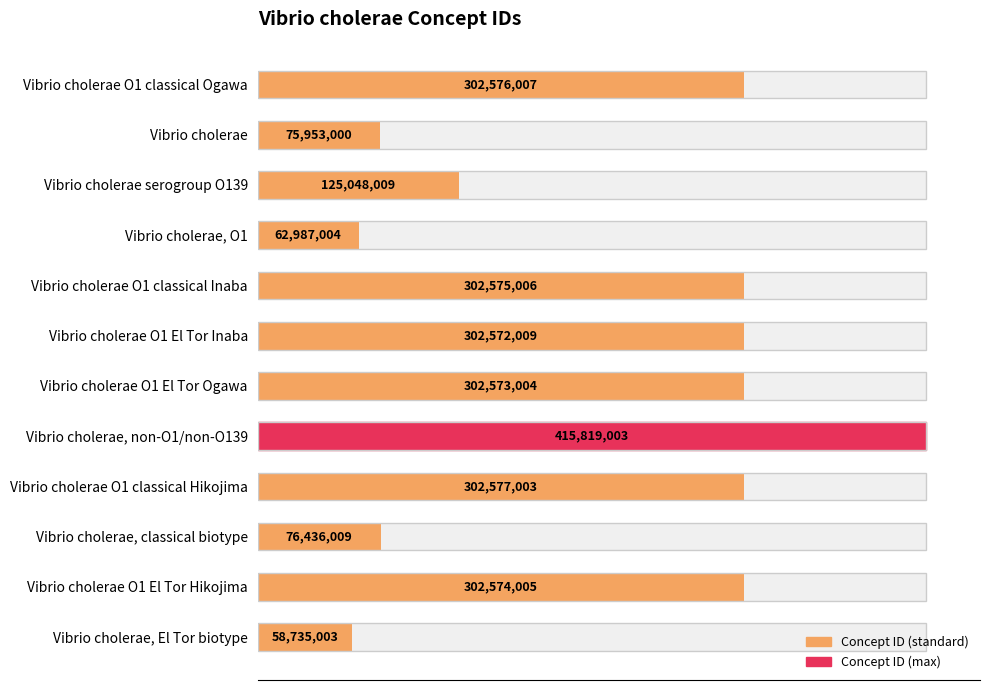

What is the value of the 11th bar from the left?

302574005